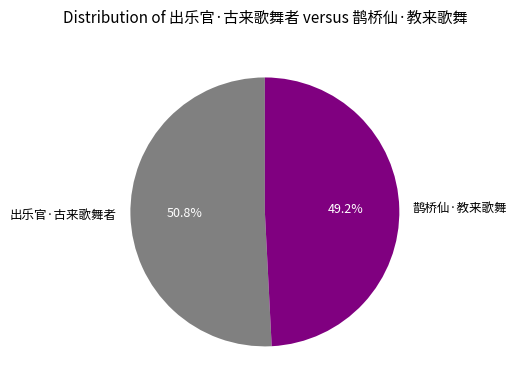

What is the ratio of the value at 出乐官·古来歌舞者 to the value at 鹊桥仙·教来歌舞?

1.0